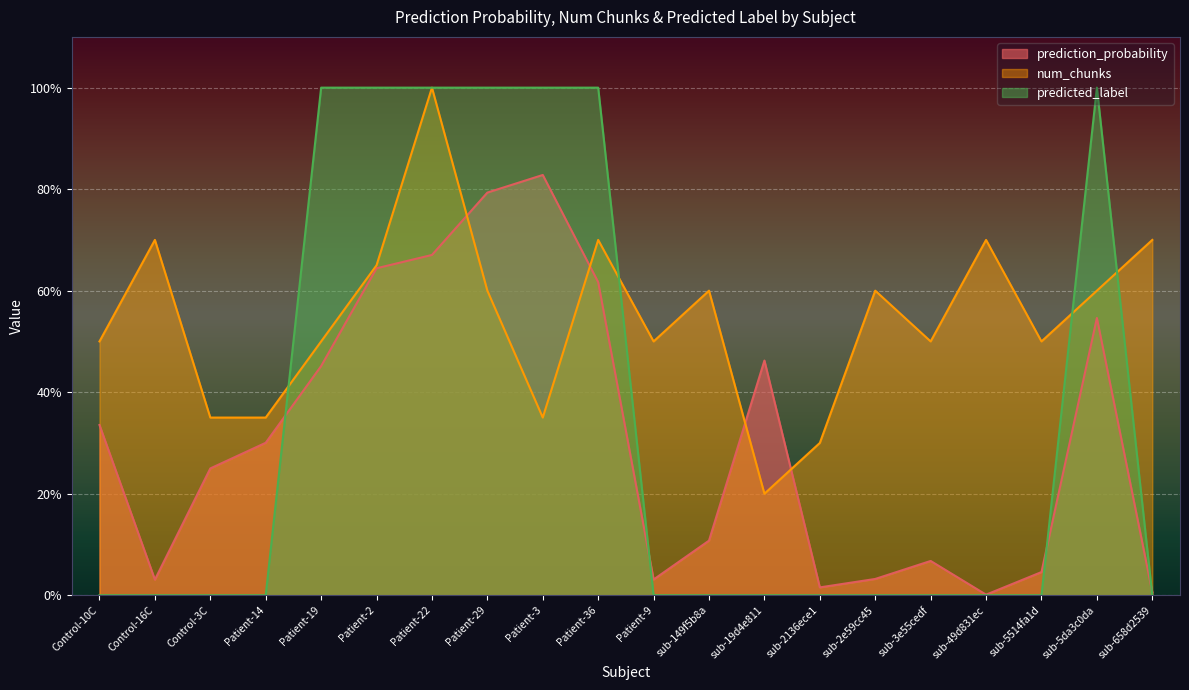

How many distinct data groups are displayed?

3